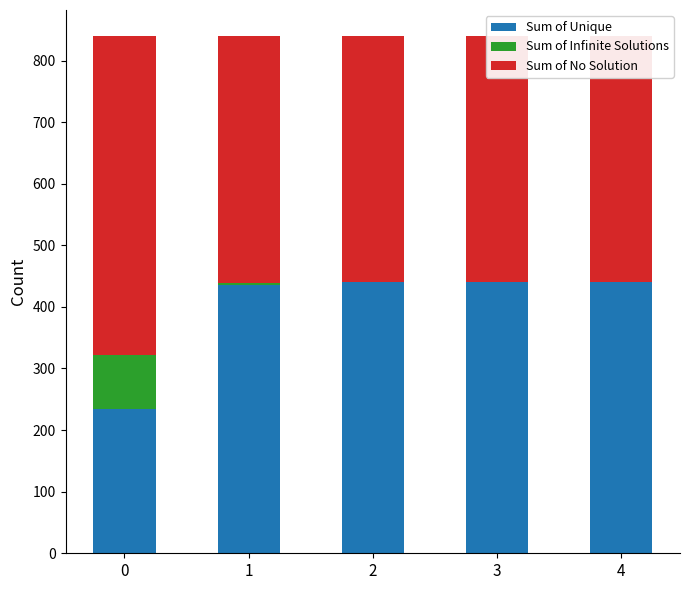

Which label corresponds to the smallest value in the chart?

2